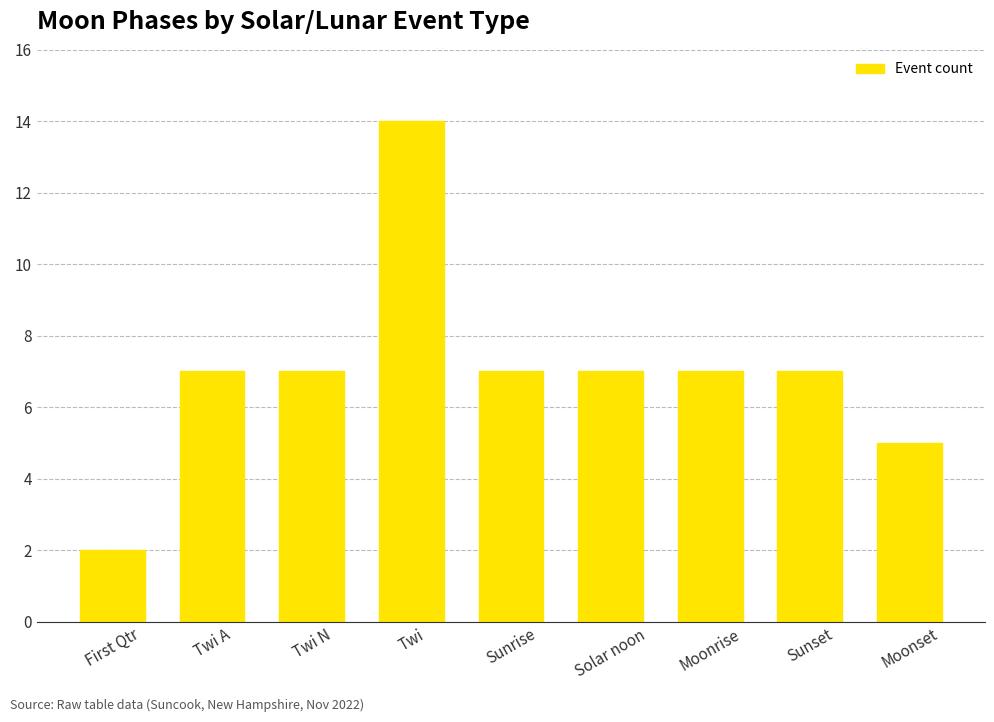

What position from the right is Solar noon?

4